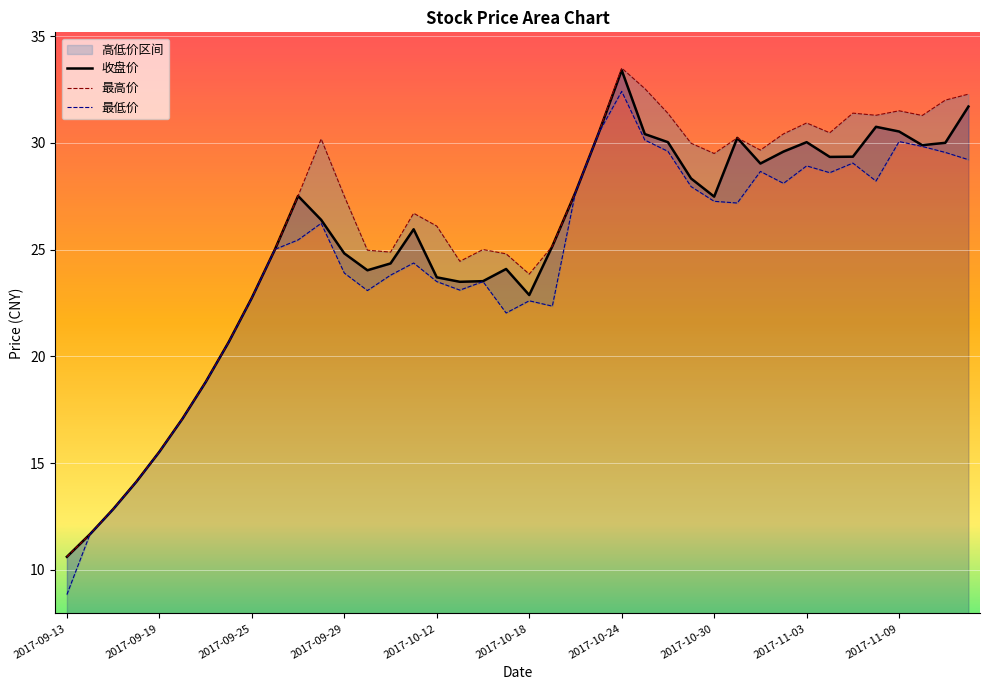

True or false: 收盘价 and 最低价 cross at least once.

False